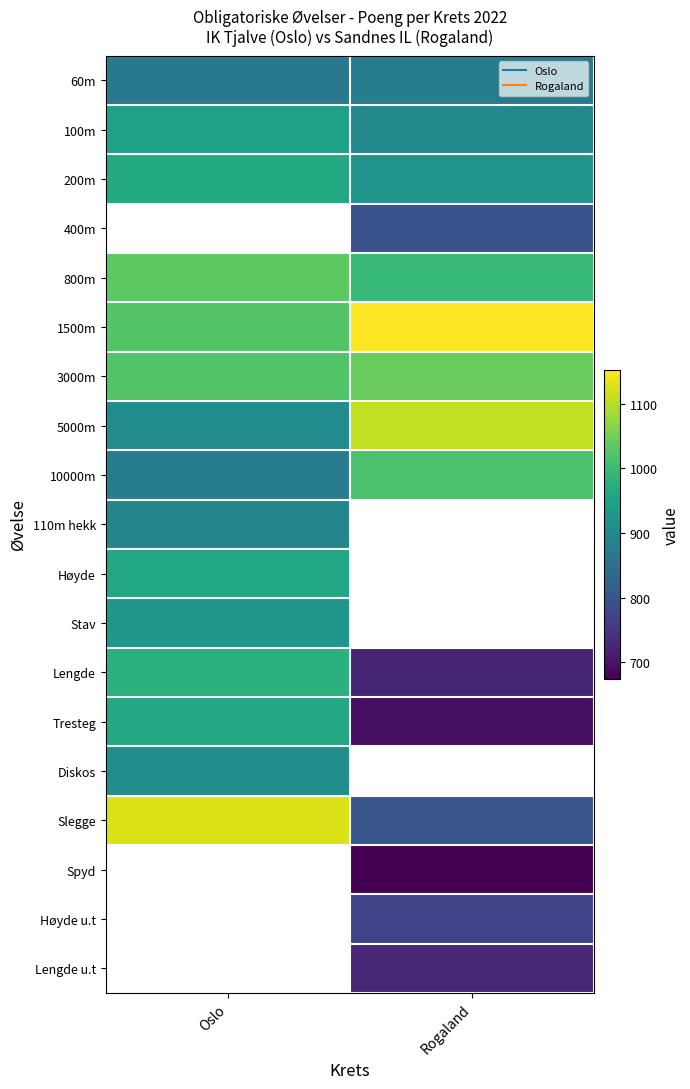

At which label does 60m reach its peak?

Rogaland